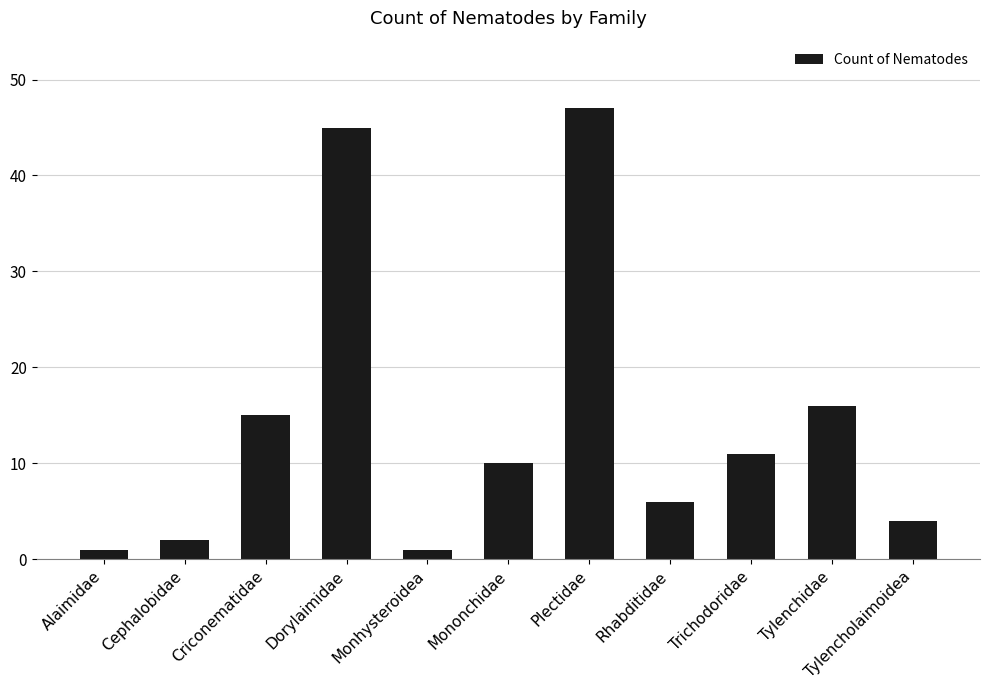

How many bars are there in total?

11